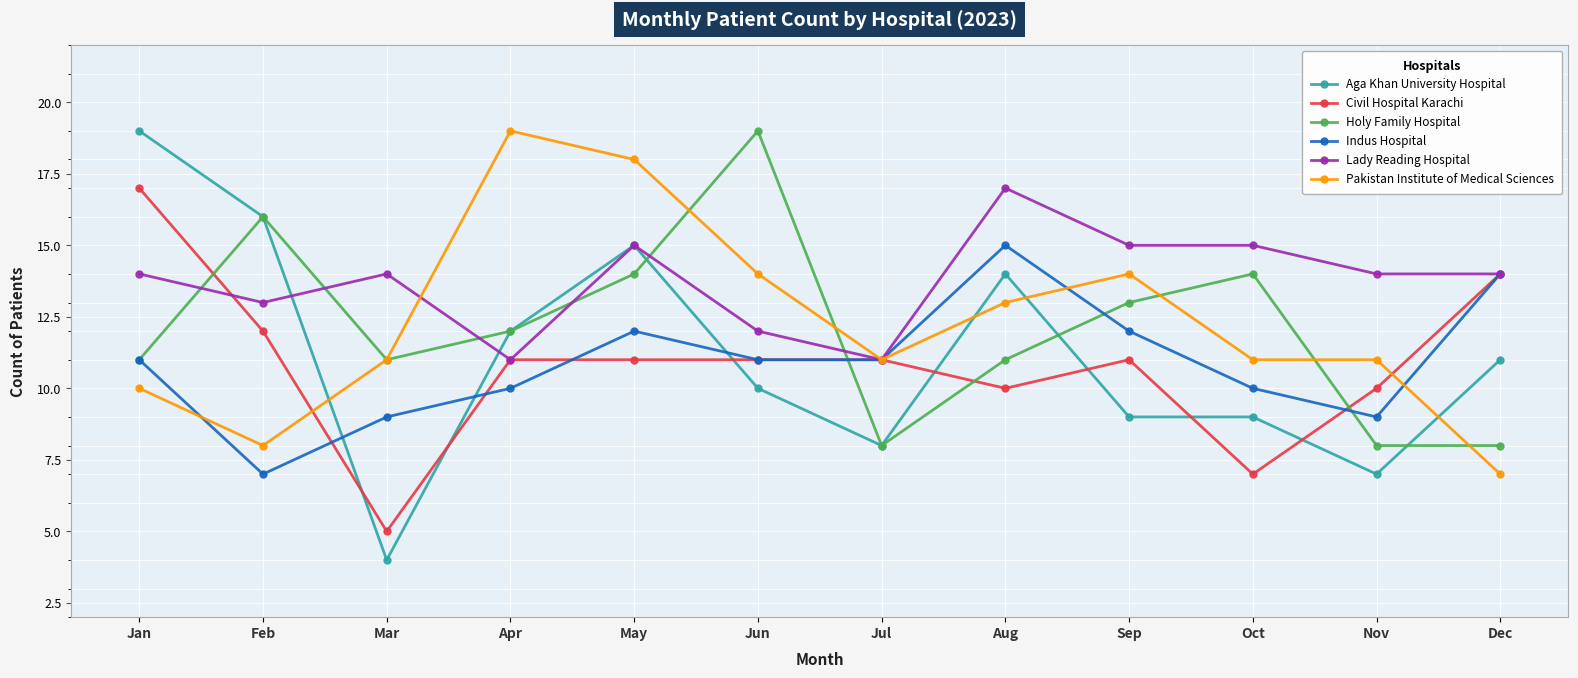

At which category does Pakistan Institute of Medical Sciences reach its first local valley?

Feb